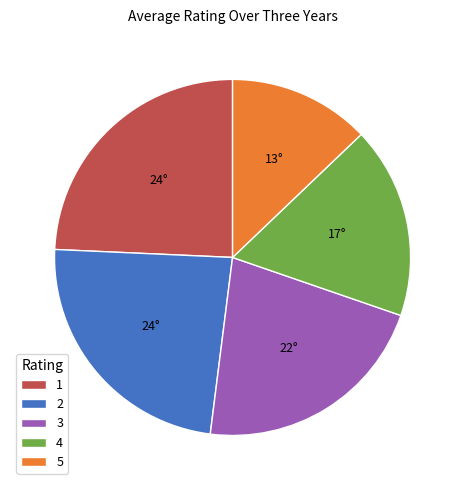

The 3 slice represents 11% of the pie. True or false?

False